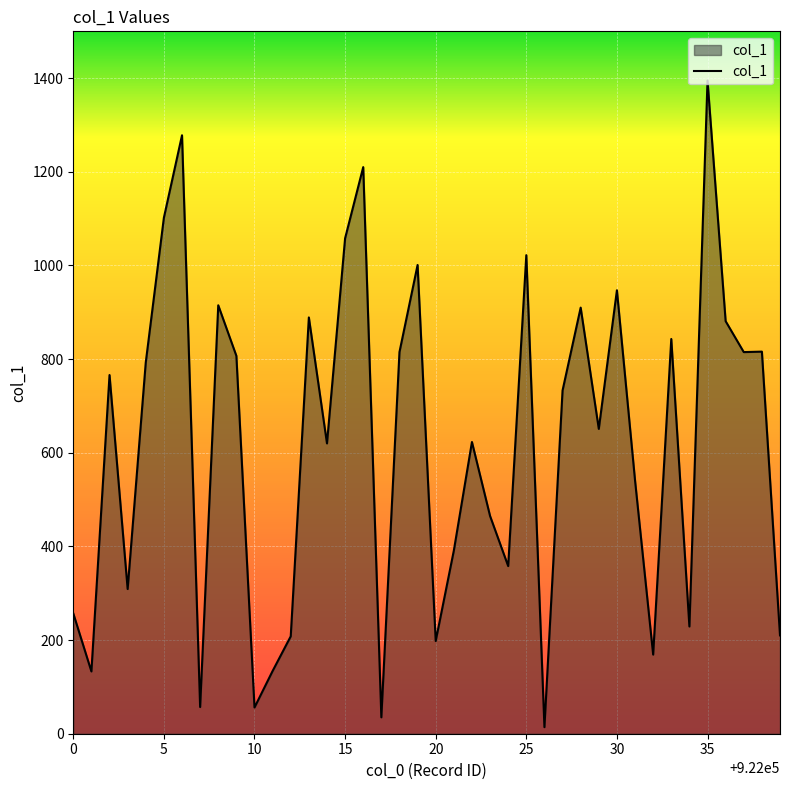

What is the maximum value shown in the chart?

1395